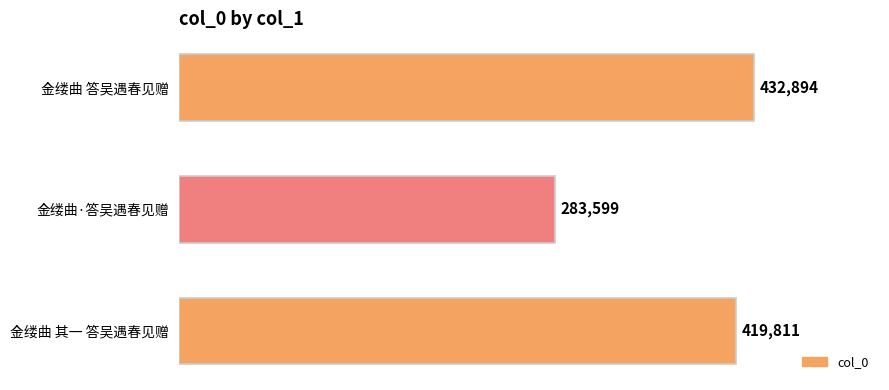

Does the chart contain stacked bars?

No